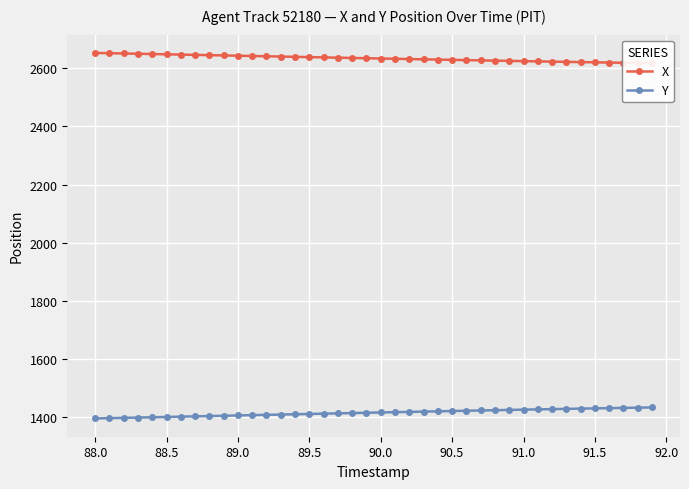

What is the minimum value shown in the chart?

1395.1